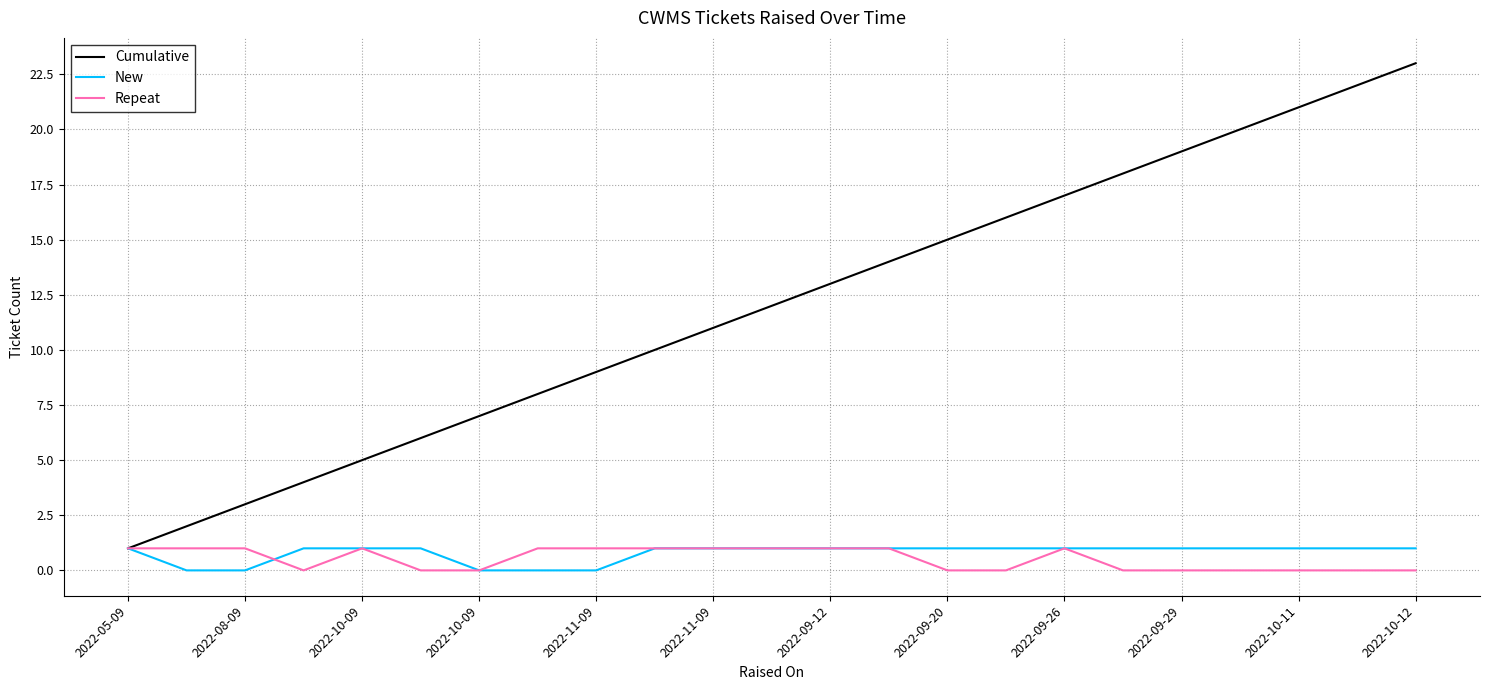

Which series has the largest range (max minus min)?

Cumulative